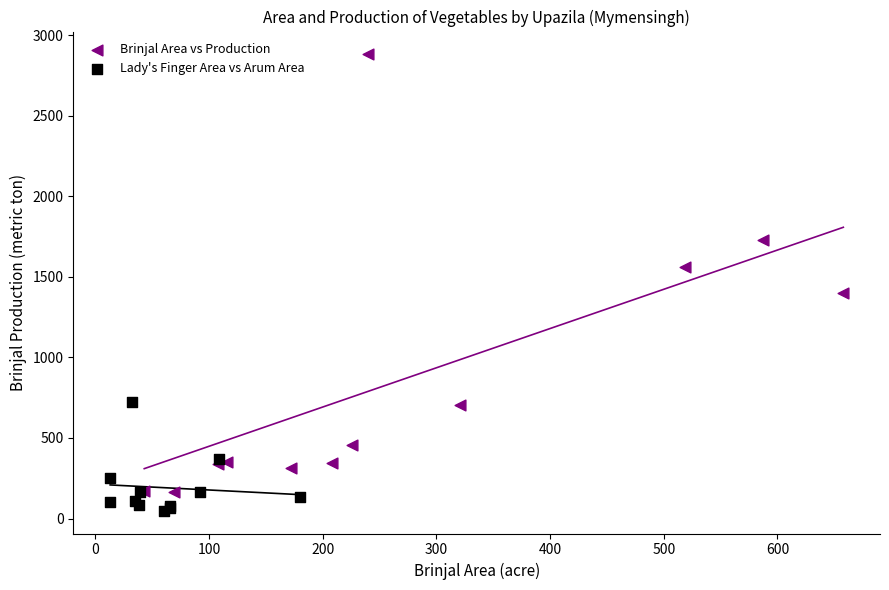

Which series reaches the minimum Y coordinate?

Lady's Finger Area vs Arum Area